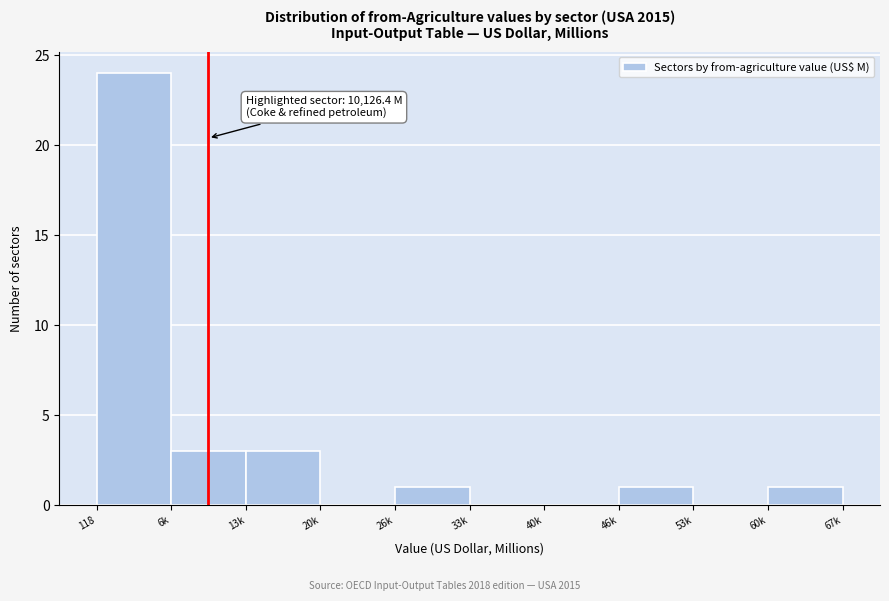

Reading left to right, what are all the values shown in this chart?

118=24	6k=3	13k=3	20k=0	26k=1	33k=0	40k=0	46k=1	53k=0	60k=1